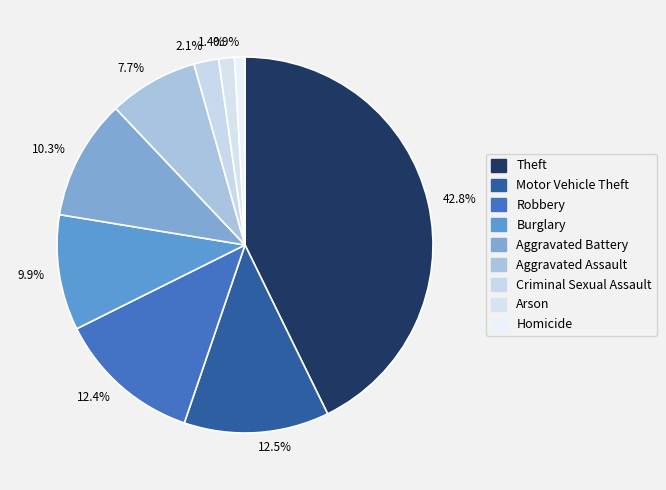

Which has a higher value, 2.1% or 12.4%?

12.4%